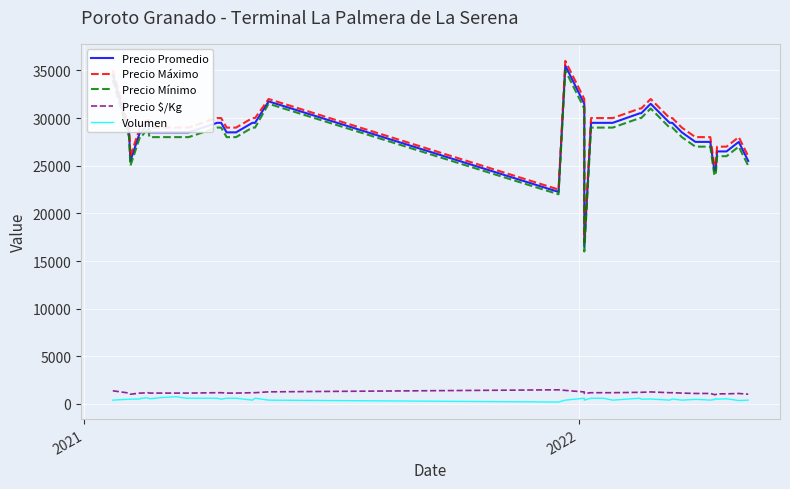

True or false: Precio $/Kg and Precio Mínimo cross at least once.

False